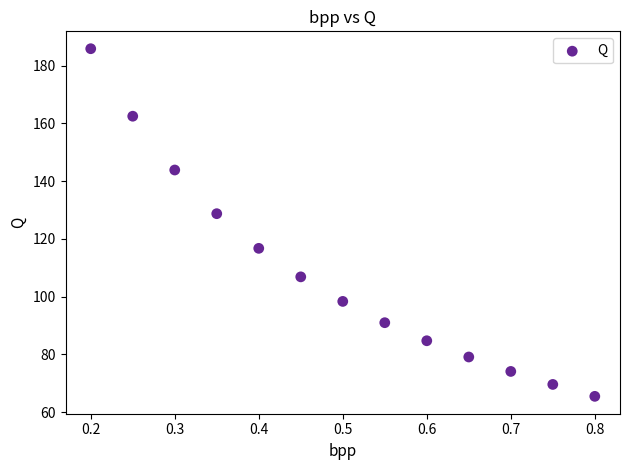

What Y value in the scatter plot is closest to 125?

128.8